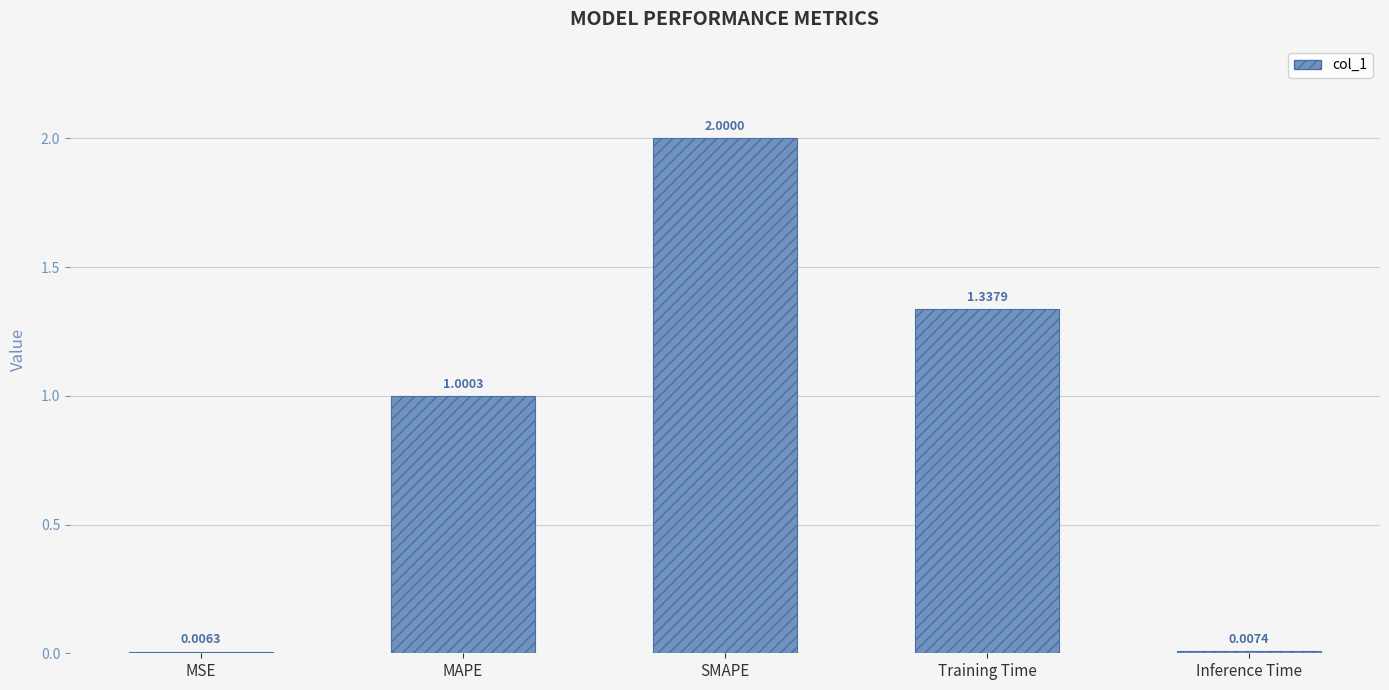

What is the sum of all values?

4.4